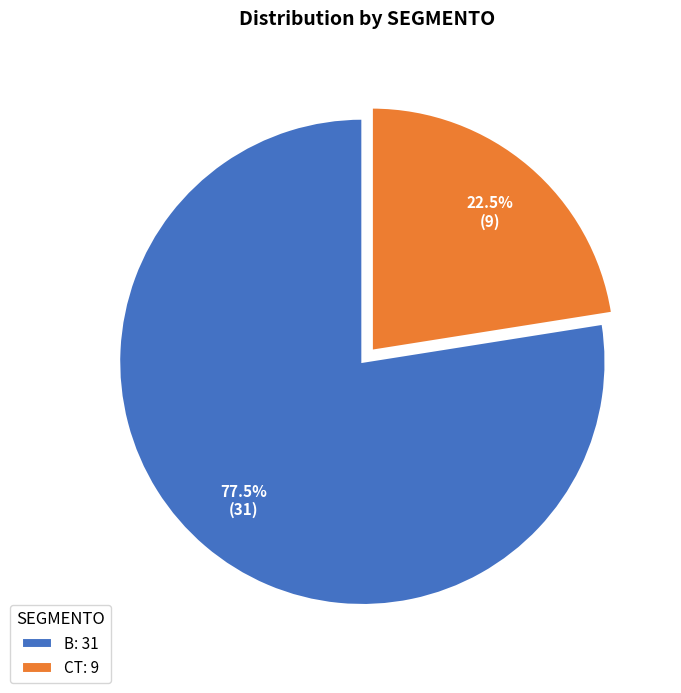

Rank the categories by value from lowest to highest.

CT: 9, B: 31